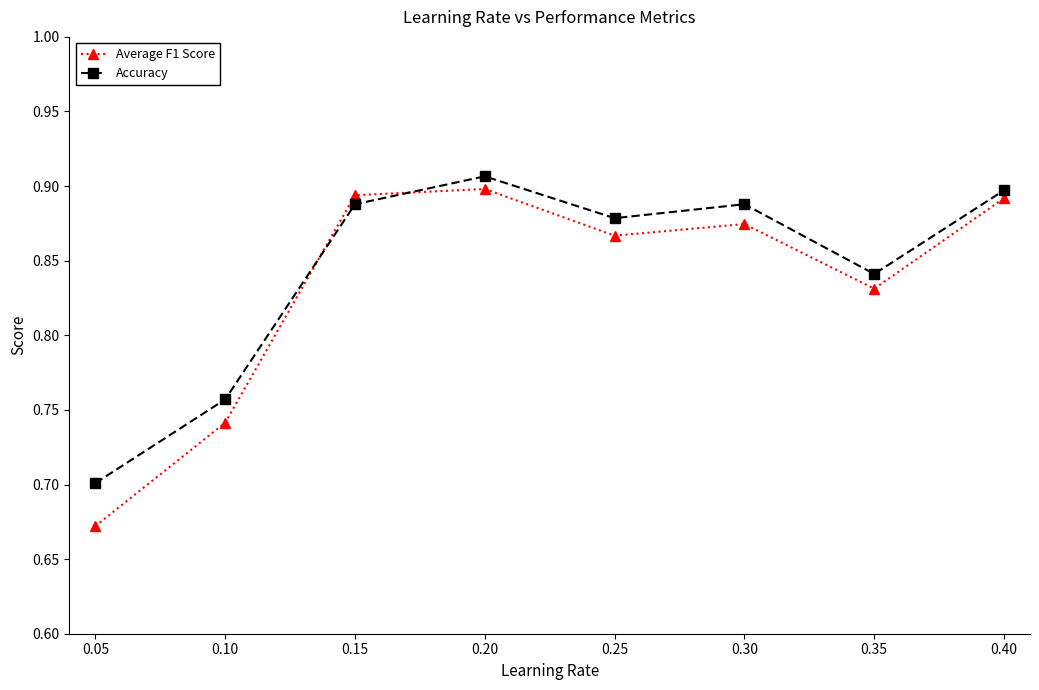

Which series ends up on top after the final intersection of Accuracy and Average F1 Score?

Accuracy